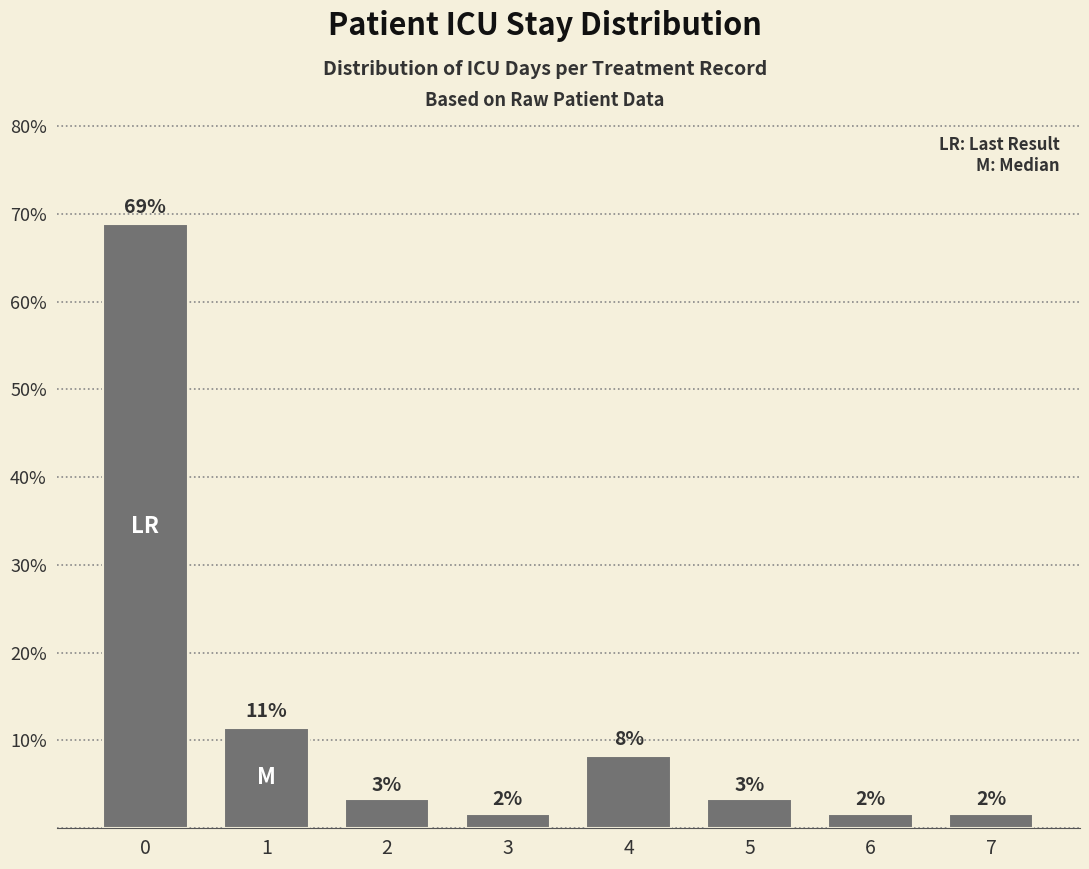

At which category does the chart reach its minimum across all series?

3